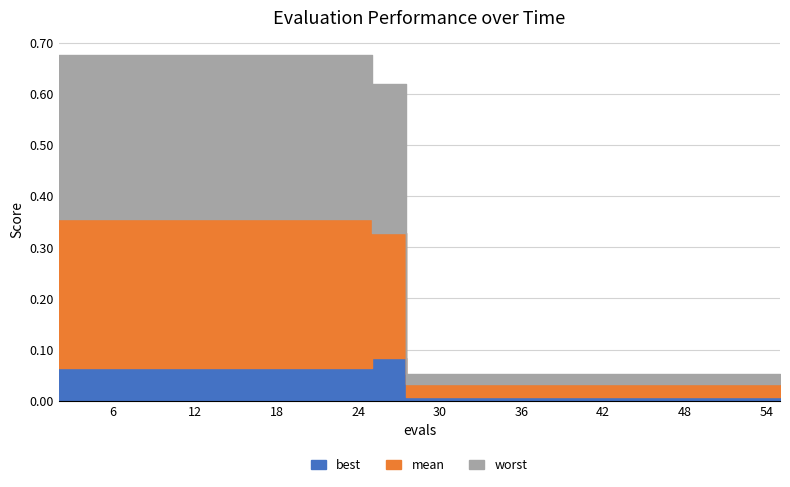

True or false: mean has a value of 0.4 at 24.

True